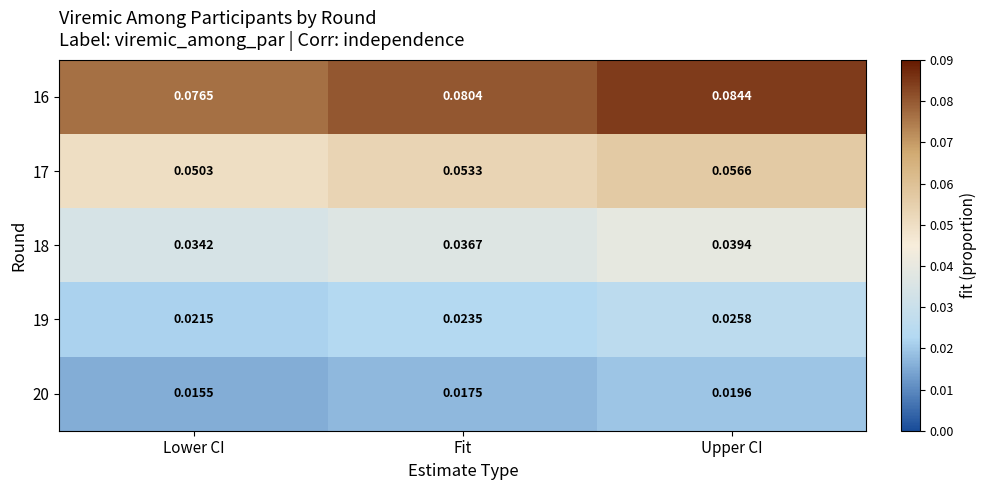

Which category has the highest value across all series?

Upper CI